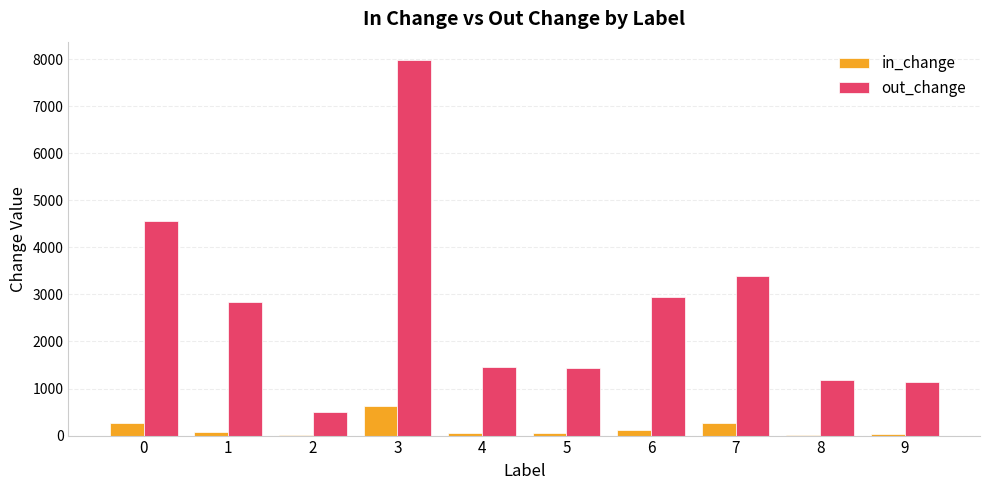

Which series has the largest range (max minus min)?

out_change